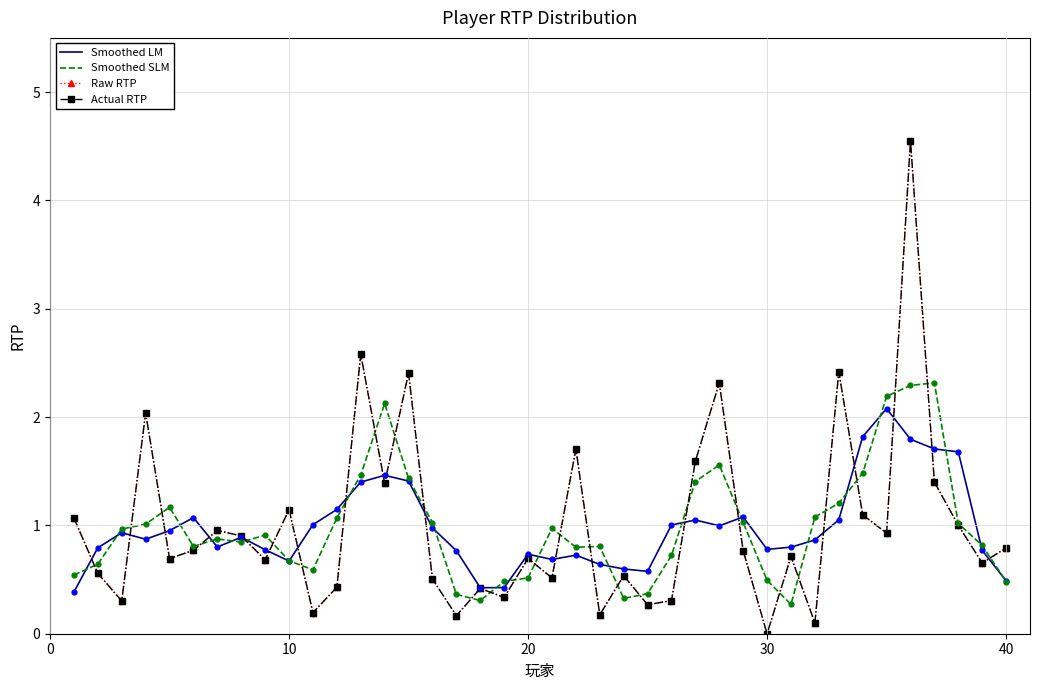

At how many categories does at least one series exceed 0?

40